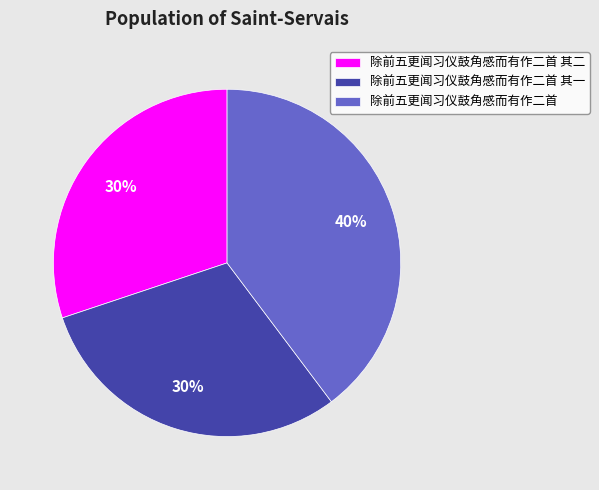

Does any single category account for the majority?

No